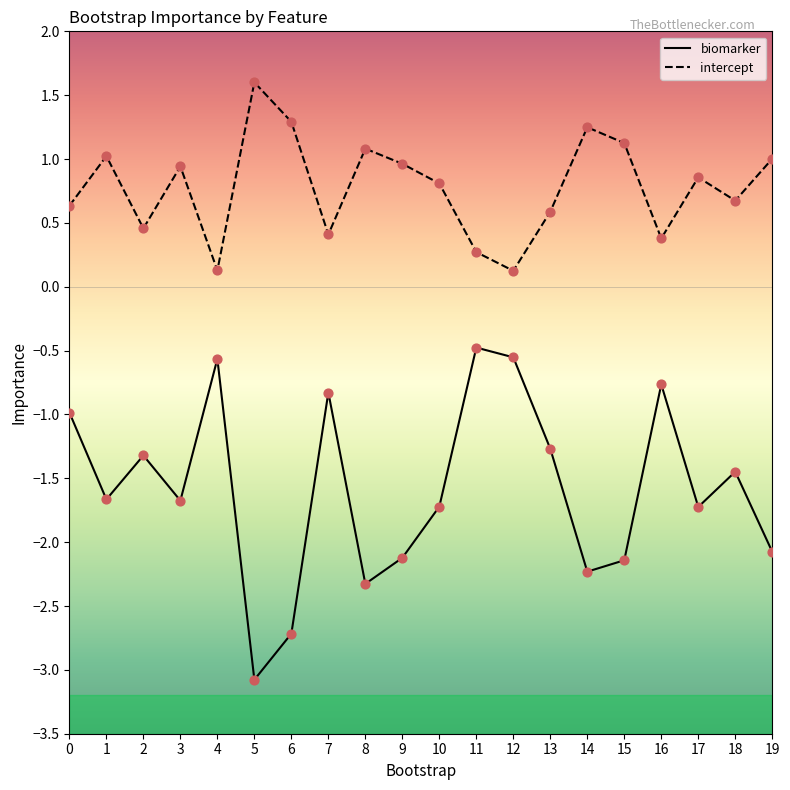

Is the value of biomarker at 18 greater than the value of intercept at 10?

No